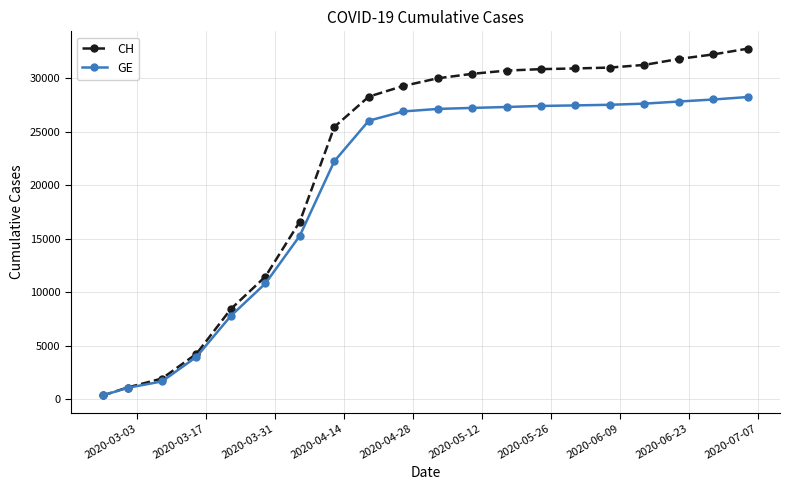

What are all the series names shown in the legend?

CH, GE